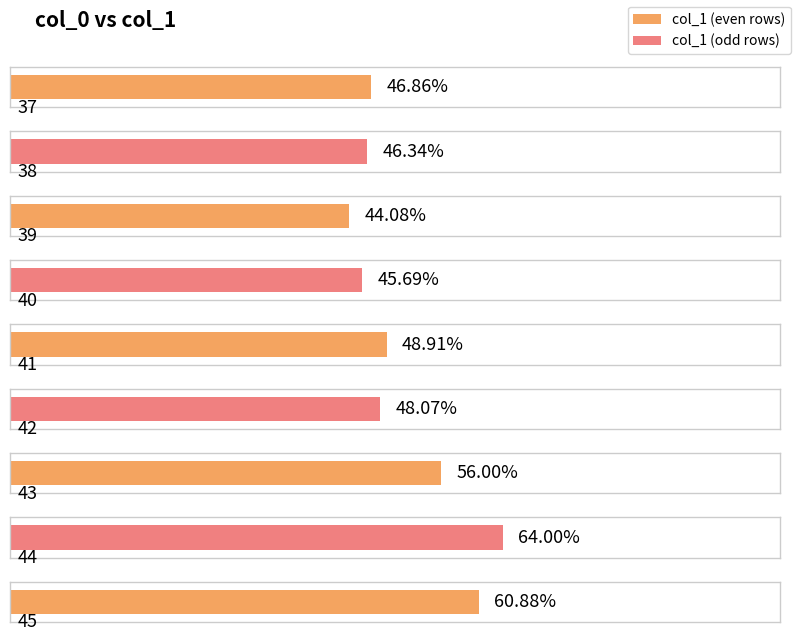

List the labels in order of value, smallest first.

39, 40, 38, 37, 42, 41, 43, 45, 44